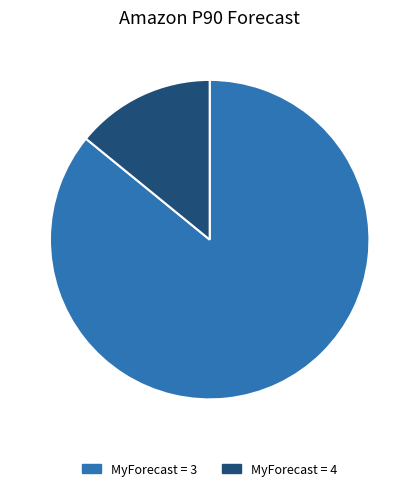

How many slices are in this pie chart?

2